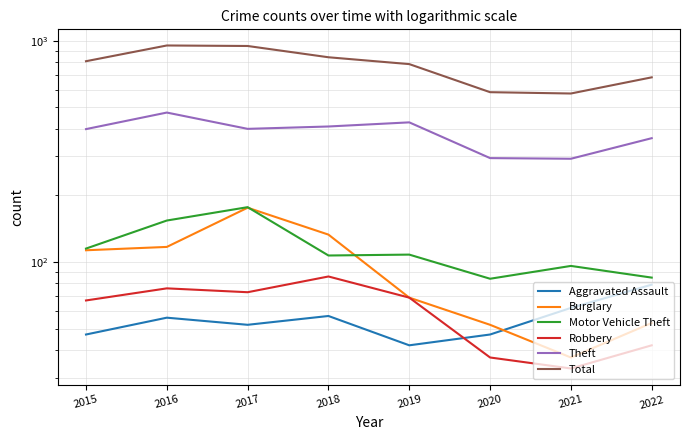

Is it true that Motor Vehicle Theft equals 108 at 2019?

True